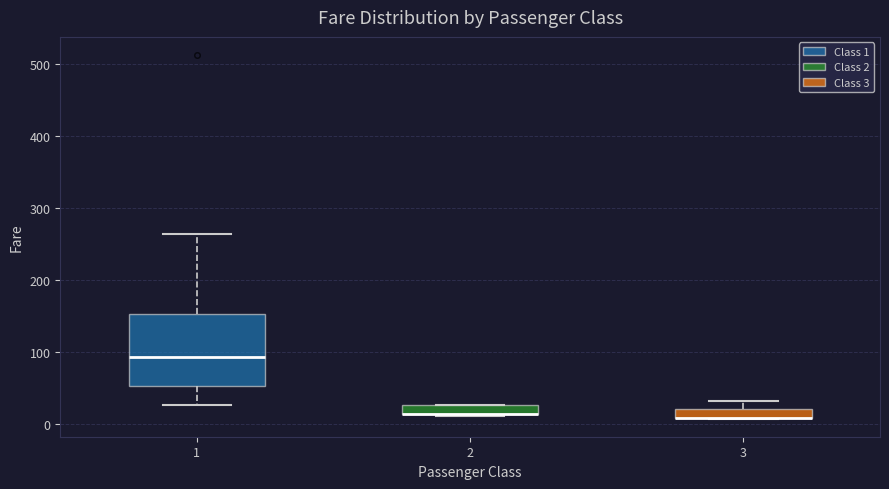

Comparing the boxes themselves (not the whiskers), which one is the tallest?

1